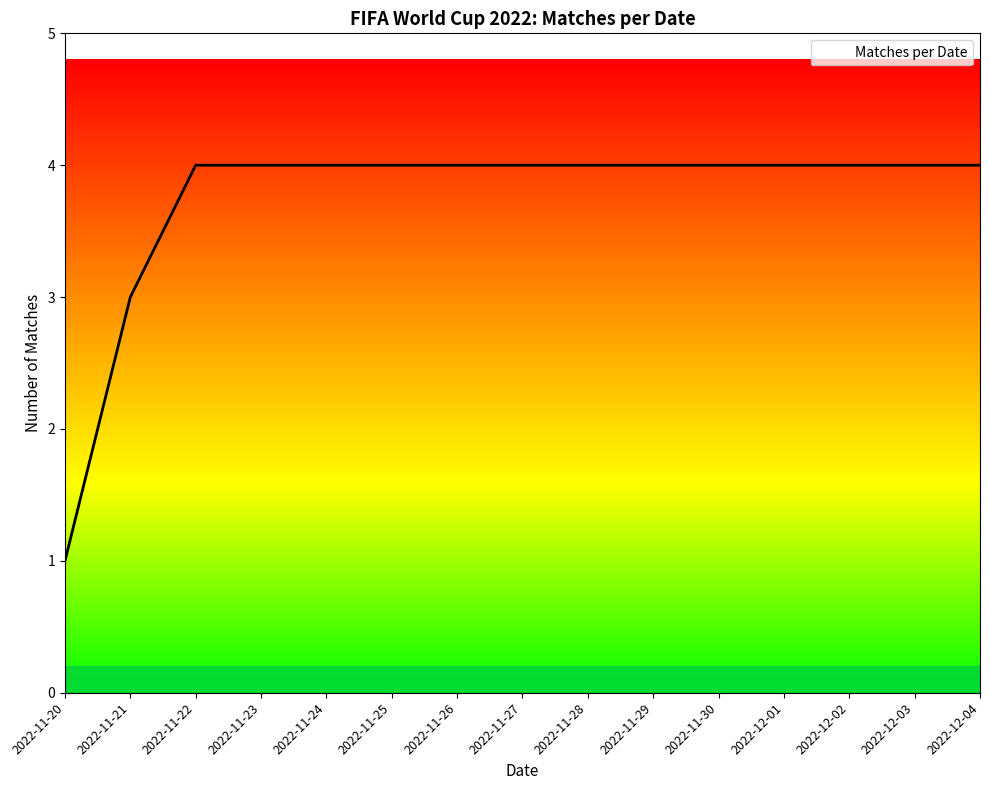

Does the chart display data point markers on the line(s)?

No